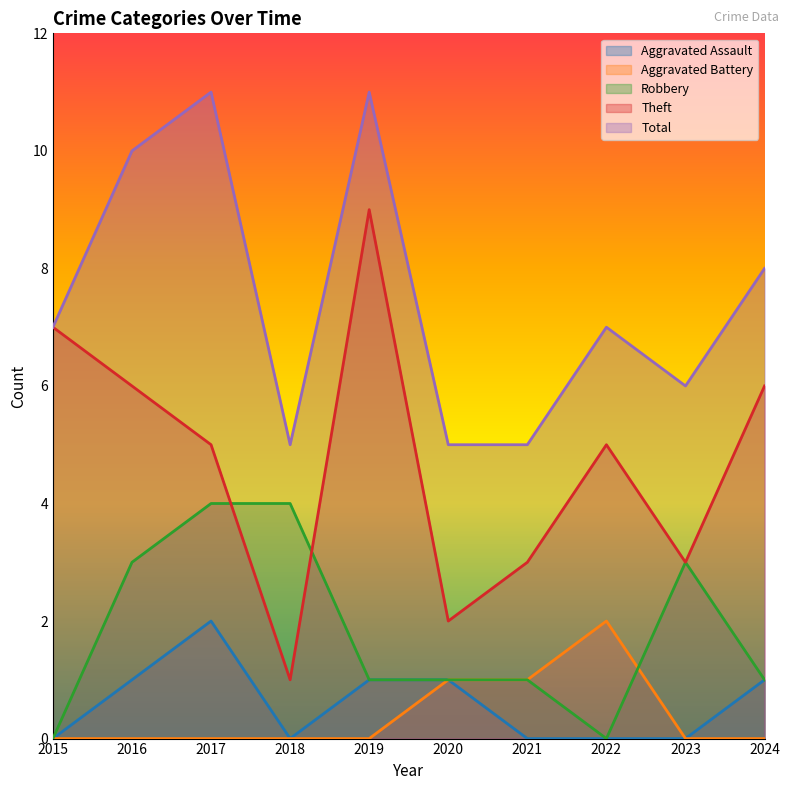

How many Aggravated Battery values are between 0 and 1?

9